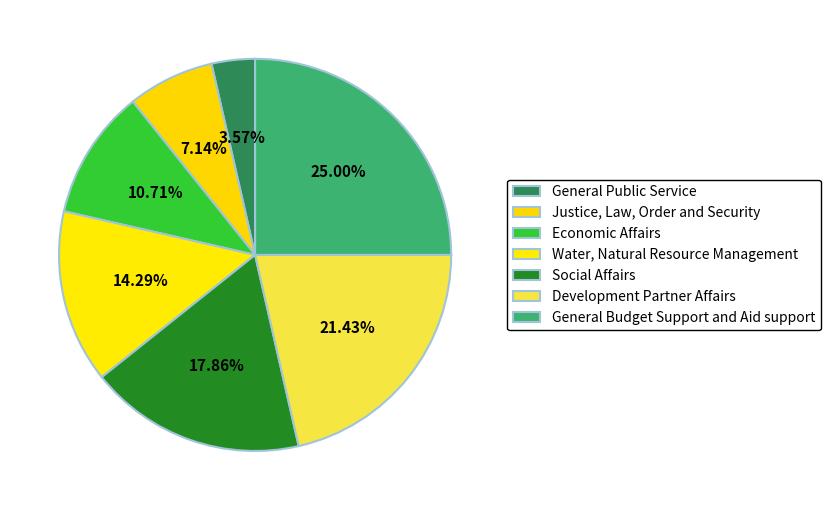

To the nearest percent, what portion does Development Partner Affairs represent?

21%